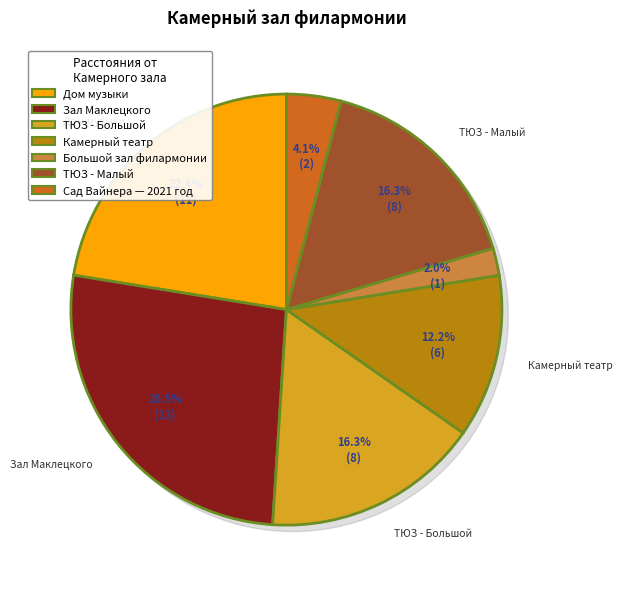

Which has a higher value, ТЮЗ - Малый or Камерный театр?

ТЮЗ - Малый